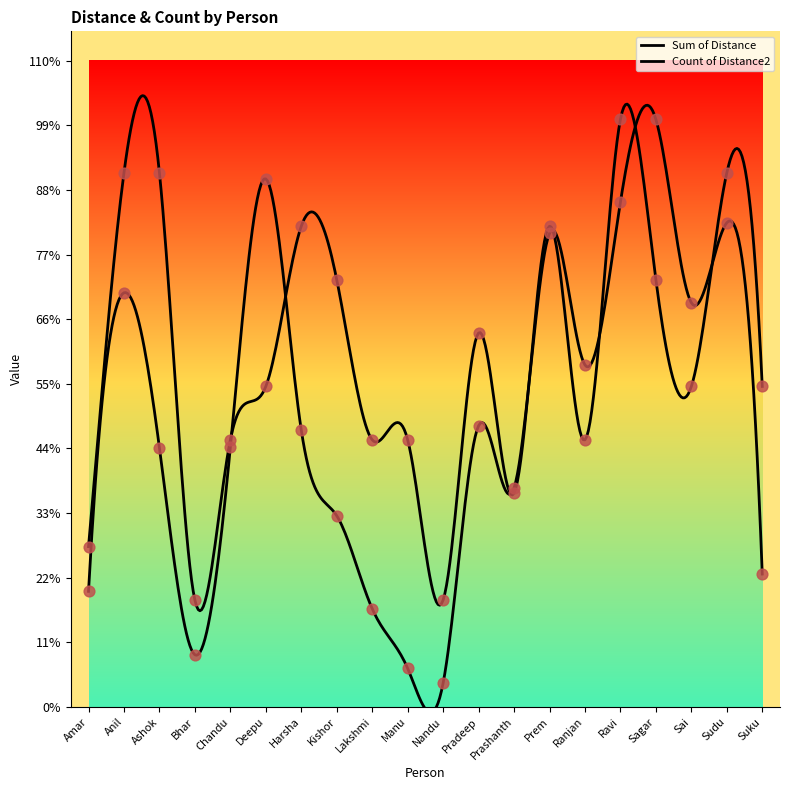

Which series has the largest total across all categories?

Count of Distance2